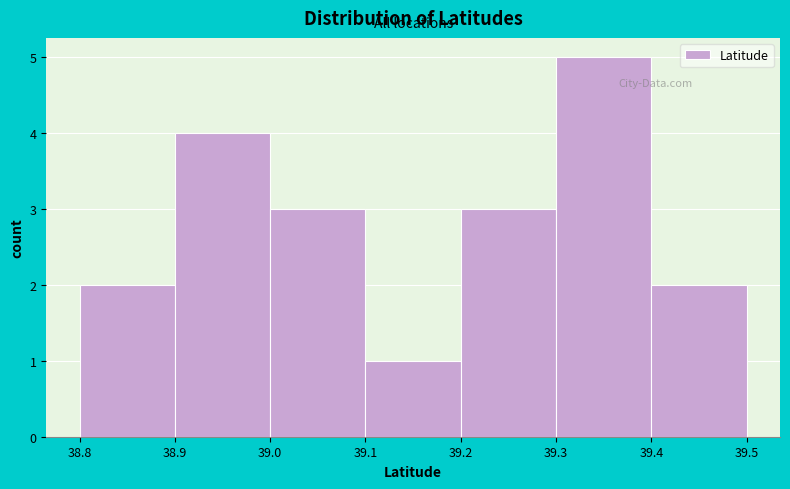

Reading left to right, transcribe this chart: for each bar, give the range it covers on the x-axis and its height. The values are not printed on the chart, so give them approximately, as read against the axis.

38.8 to 38.9: 2
38.9 to 39.0: 4
39.0 to 39.1: 3
39.1 to 39.2: 1
39.2 to 39.3: 3
39.3 to 39.4: 5
39.4 to 39.5: 2